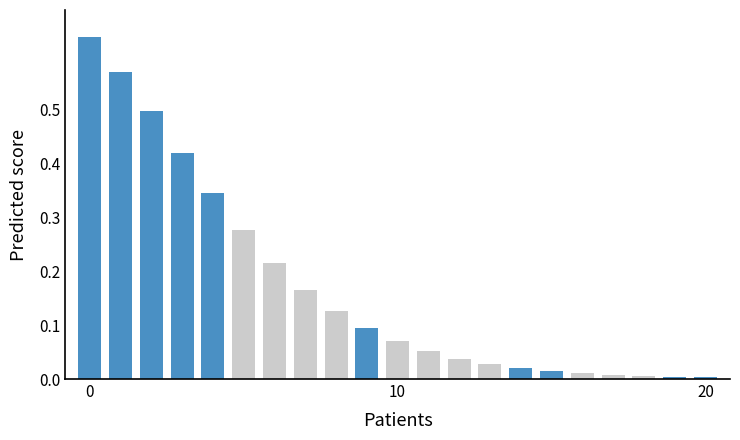

Does the chart contain stacked bars?

No